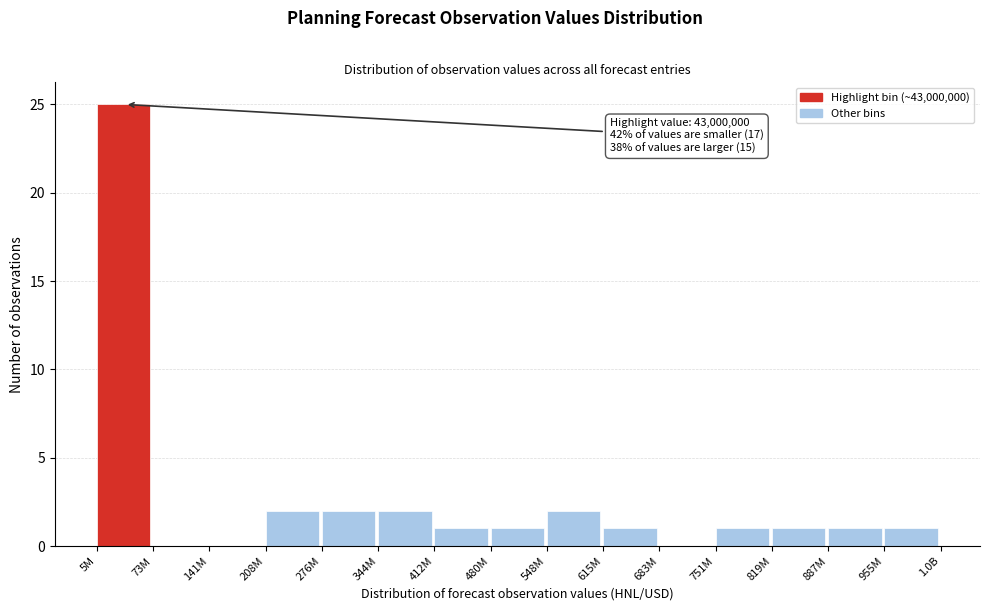

Reading left to right, list all the values displayed in this chart.

5M=25	73M=0	141M=0	208M=2	276M=2	344M=2	412M=1	480M=1	548M=2	615M=1	683M=0	751M=1	819M=1	887M=1	955M=1